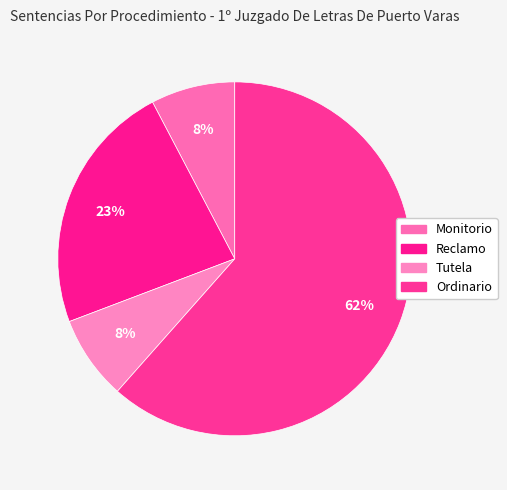

Combined, do Ordinario and Monitorio account for over 50%?

Yes